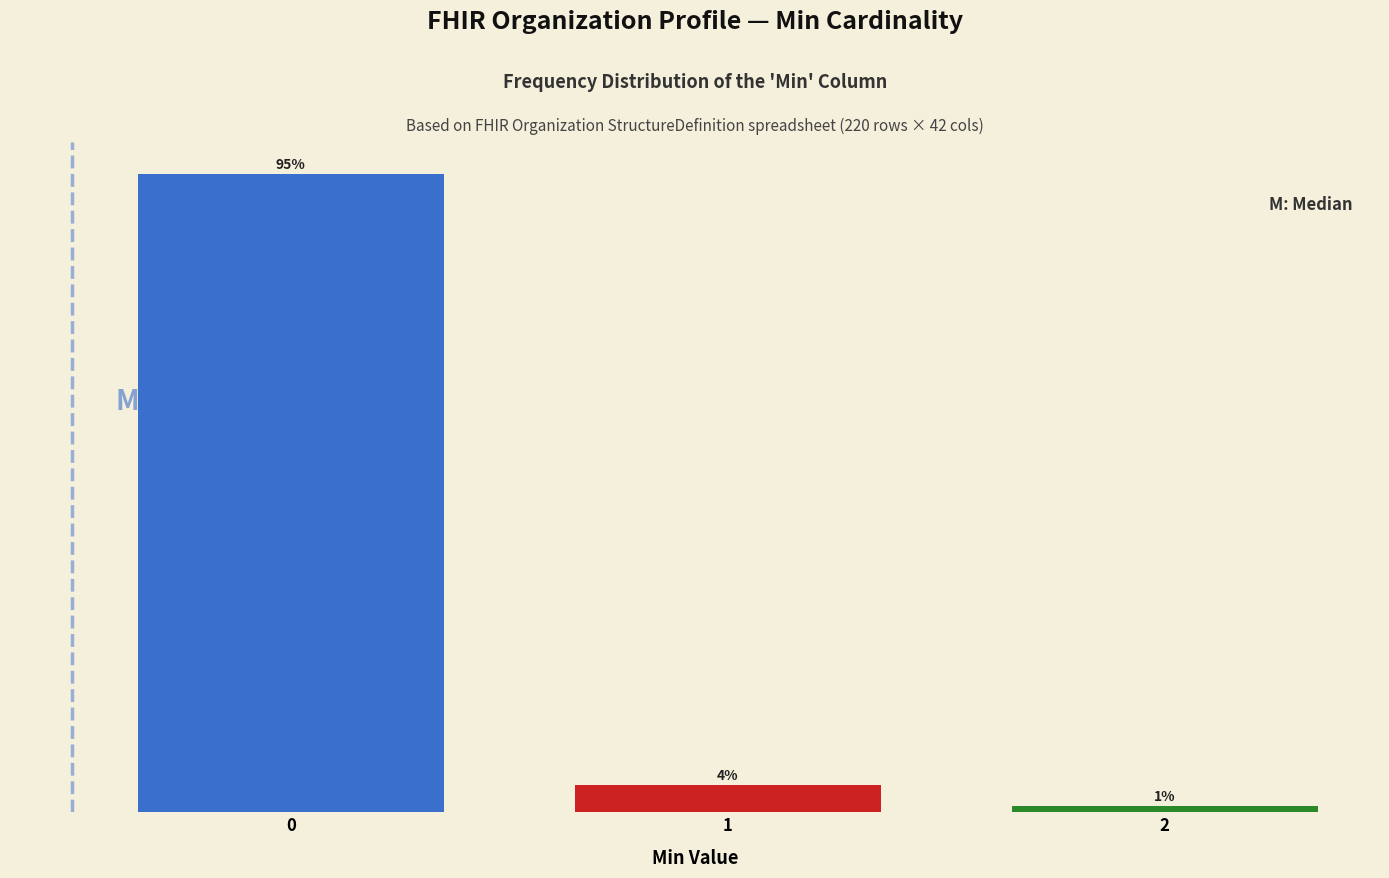

Rank the categories by value from lowest to highest.

2, 1, 0